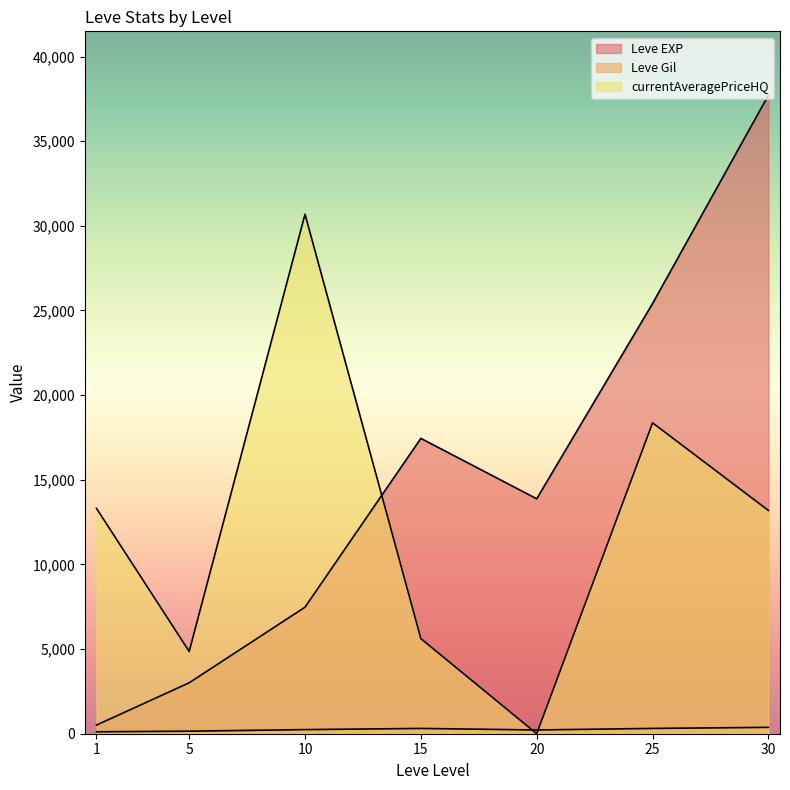

Where does the Leve EXP series first go above 10710?

15